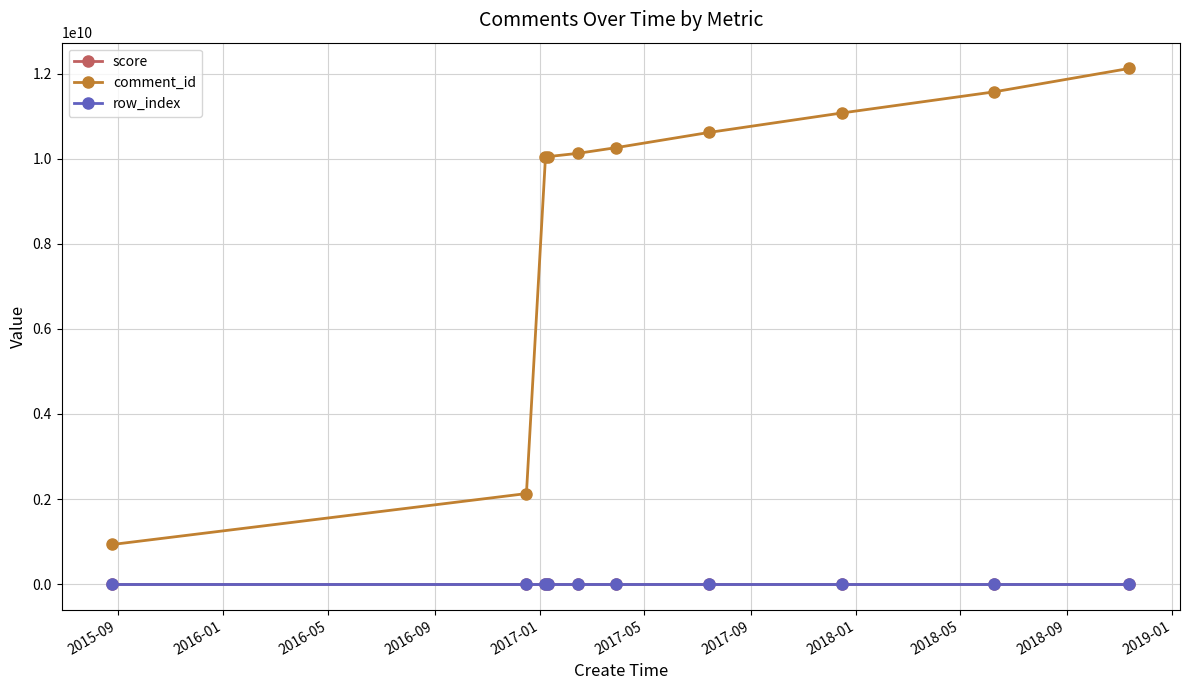

Is this an area chart (filled region under the line)?

No